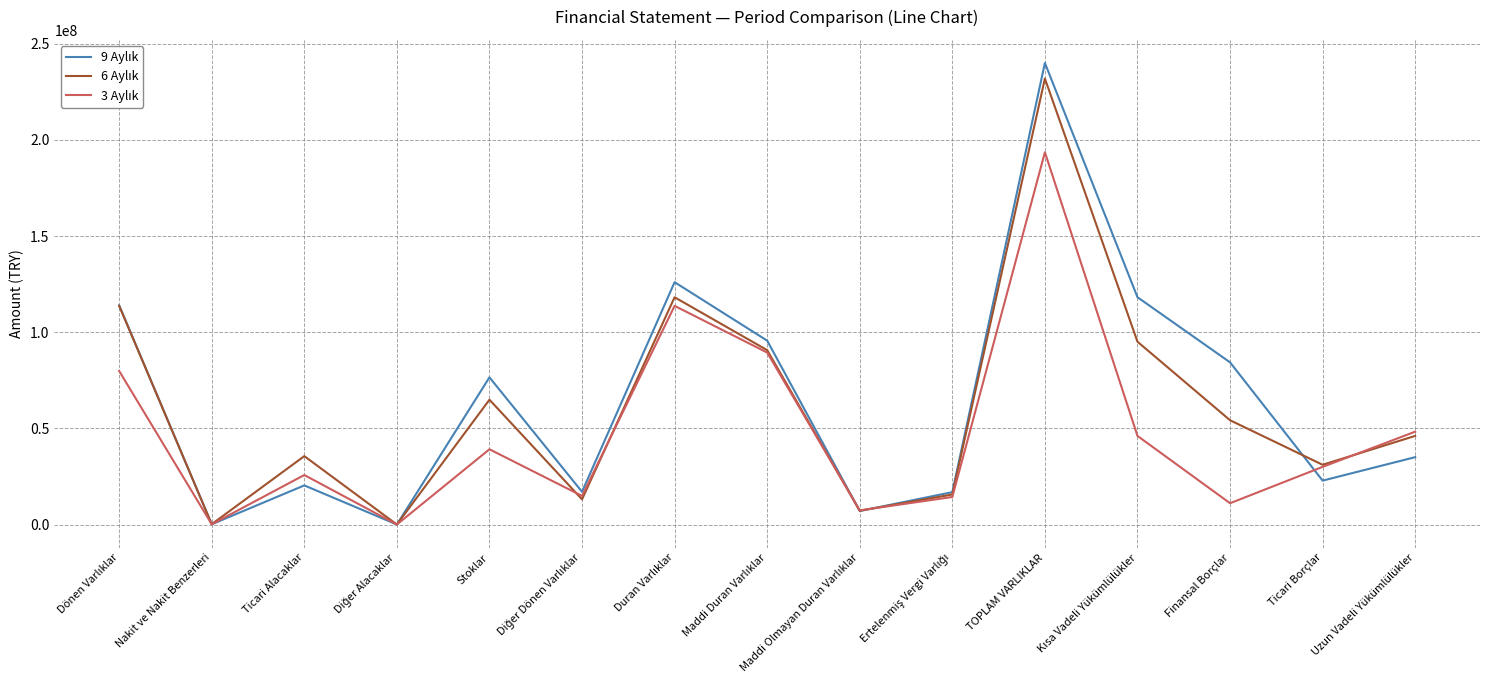

At which category does the chart reach its peak across all series?

TOPLAM VARLIKLAR